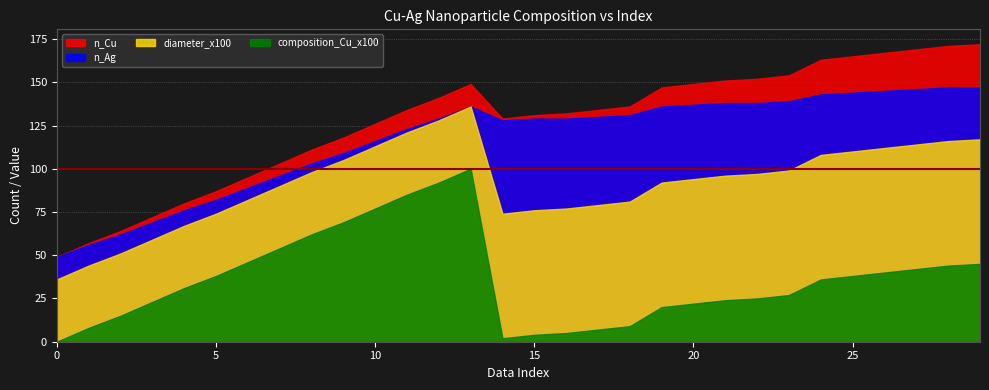

True or false: n_Ag has more than 2 points higher than both neighbors.

False